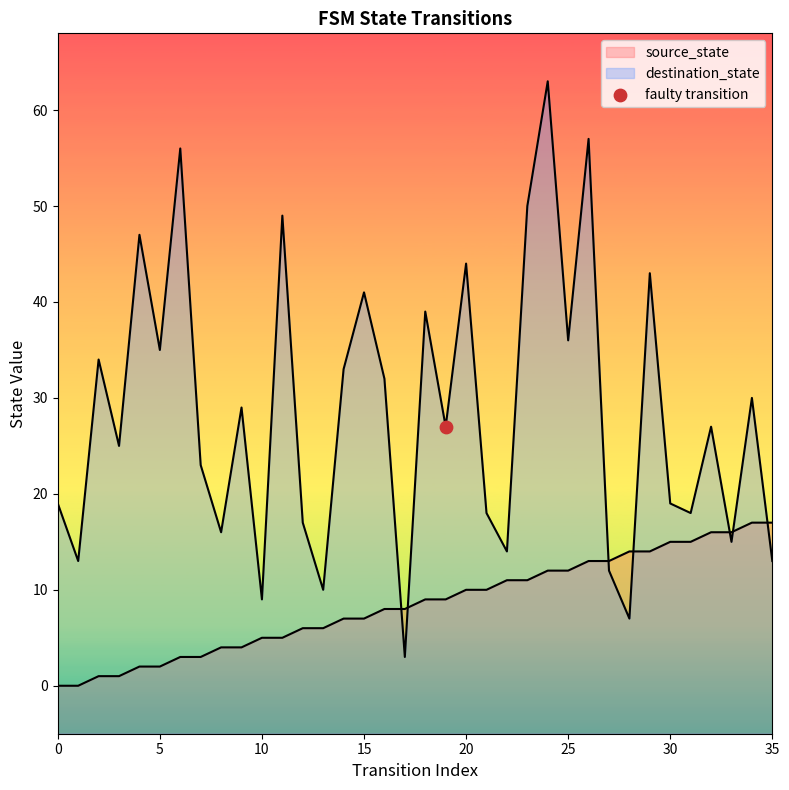

Is the value of source_state at 32 greater than the value of destination_state at 31?

No